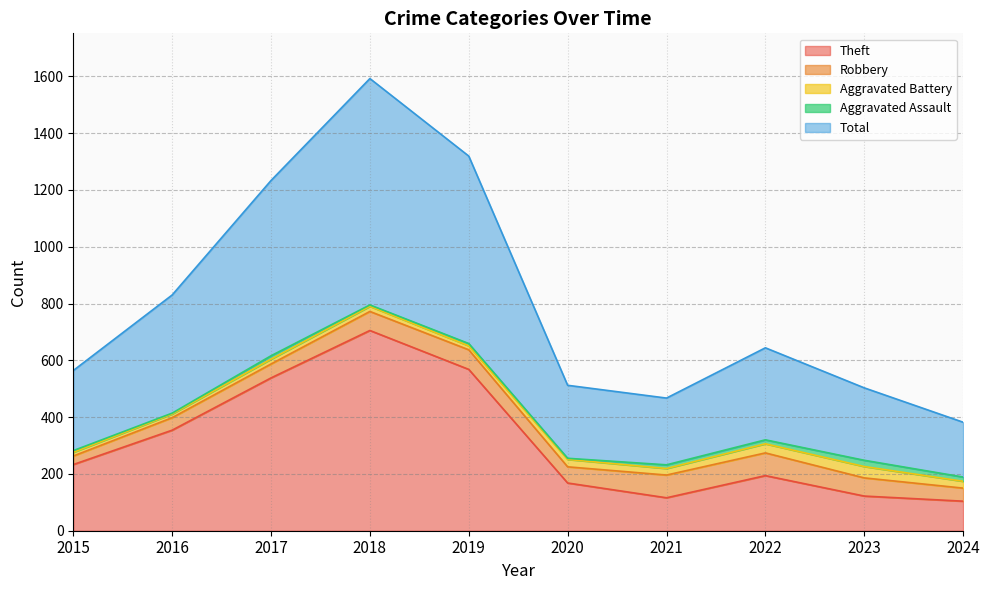

Reading left to right, extract all data points from this chart.

Theft: 2015=233	2016=354	2017=538	2018=705	2019=568	2020=168	2021=116	2022=194	2023=122	2024=104
Robbery: 2015=30	2016=44	2017=49	2018=67	2019=69	2020=57	2021=80	2022=80	2023=64	2024=46
Aggravated Battery: 2015=13	2016=13	2017=17	2018=18	2019=14	2020=26	2021=23	2022=32	2023=40	2024=24
Aggravated Assault: 2015=6	2016=3	2017=12	2018=5	2019=8	2020=4	2021=13	2022=14	2023=22	2024=15
Total: 2015=282	2016=416	2017=617	2018=797	2019=660	2020=257	2021=235	2022=324	2023=255	2024=193